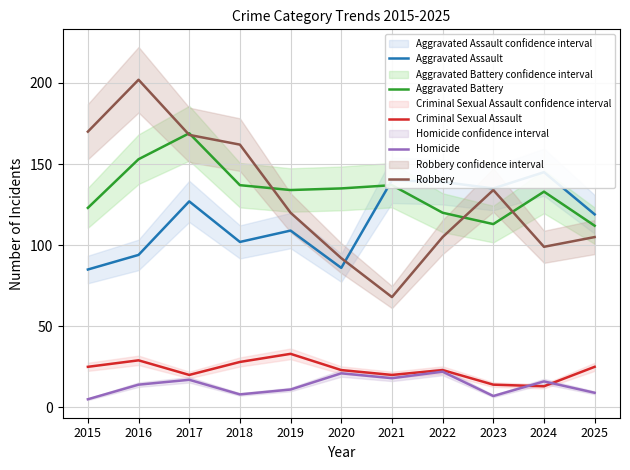

Which series has the largest range (max minus min)?

Robbery